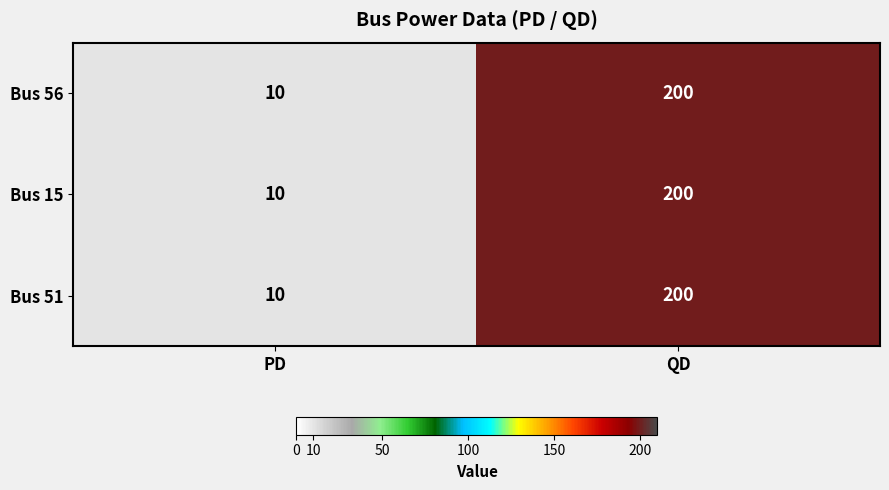

What is the total value across all series at QD?

600